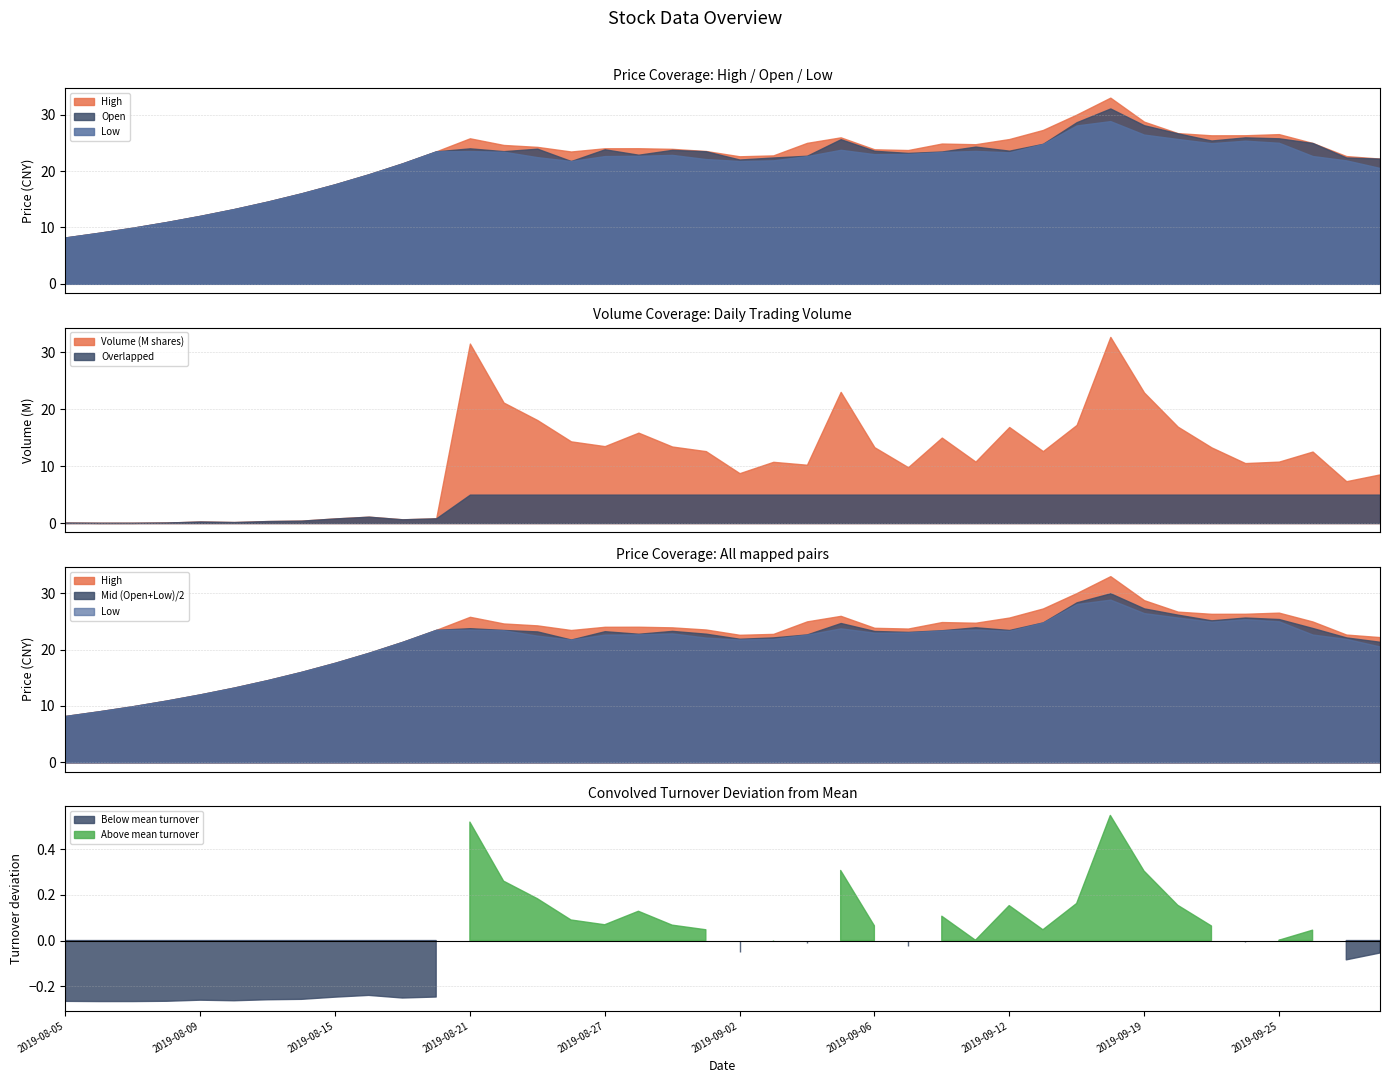

How many data points in Low are less than 22?

16